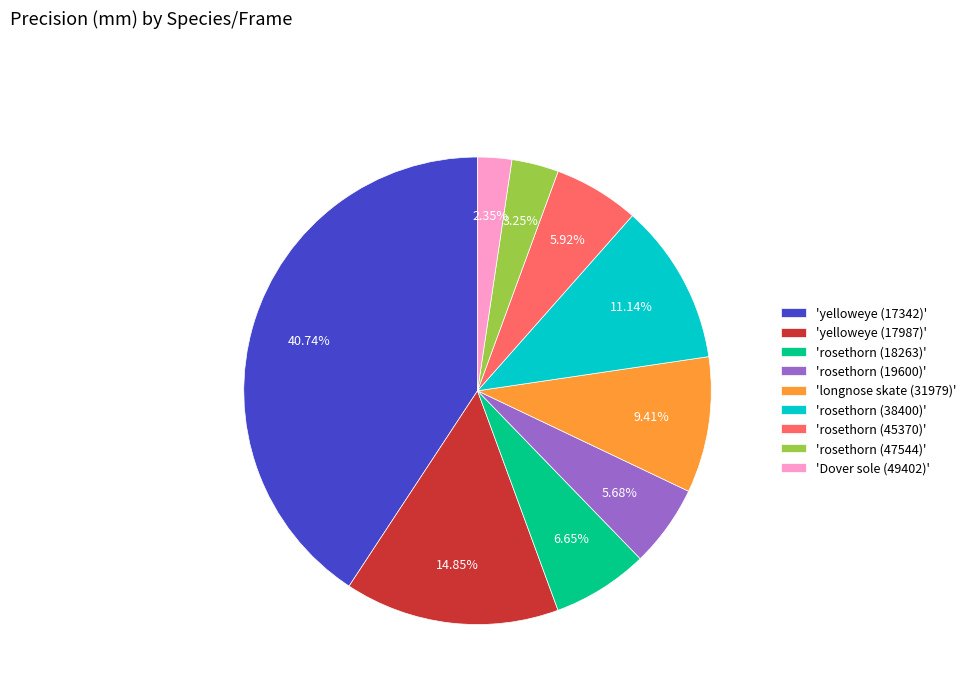

Approximately how many times larger is the value at 'longnose skate (31979)' compared to 'rosethorn (19600)'?

1.7